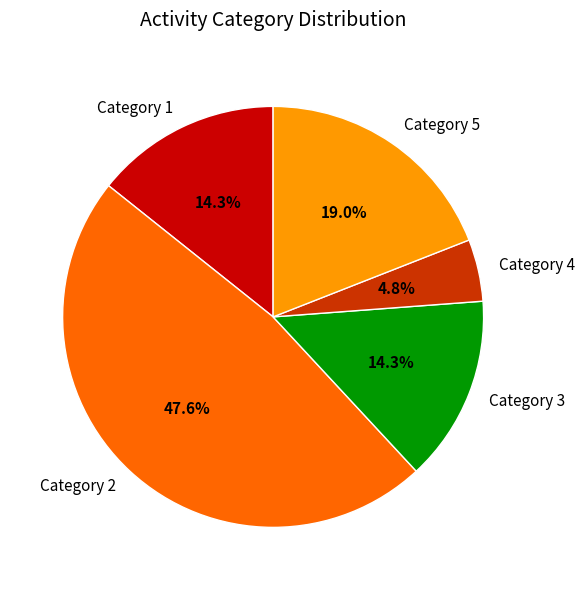

To the nearest percent, what is the average slice percentage?

20%